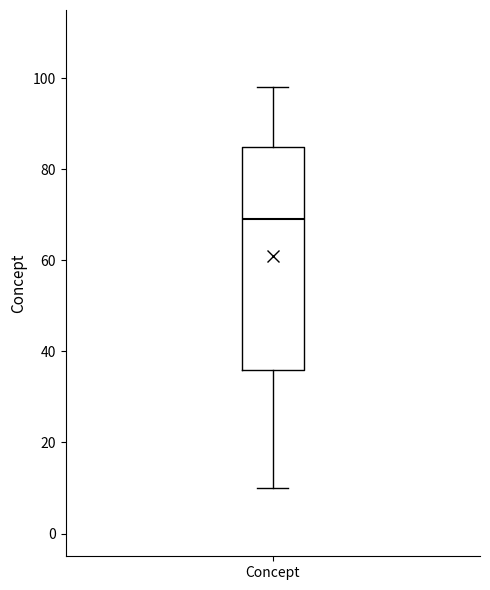

Where is the upper edge of the box for Concept on the y-axis? The values are not printed on the chart, so give them approximately, as read against the axis.

86